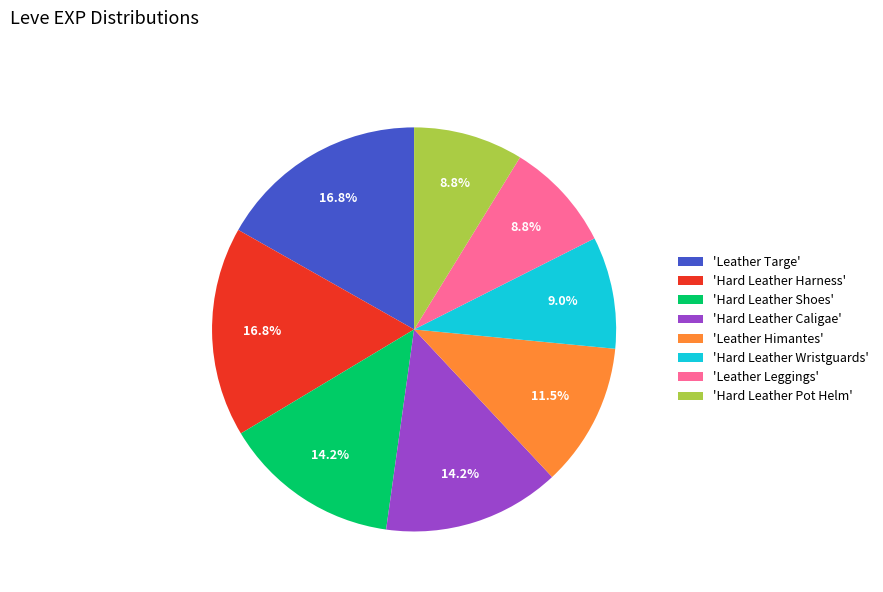

Combined, what portion of the pie is 'Leather Targe' and 'Hard Leather Pot Helm'?

25.6%